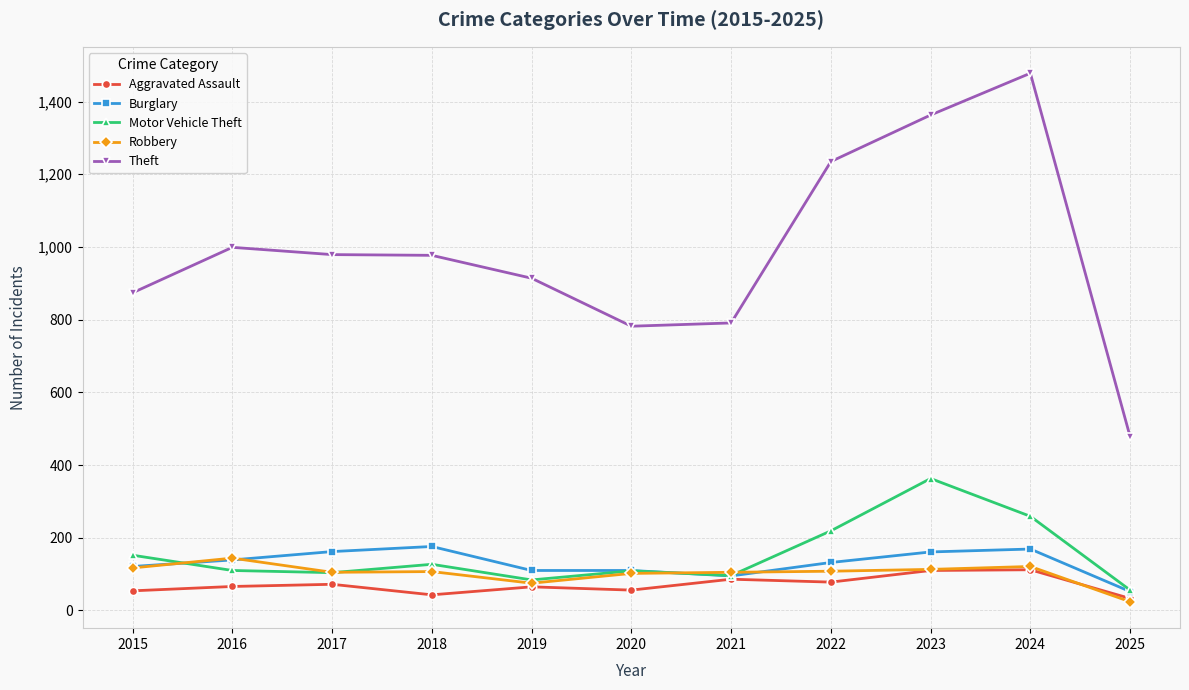

List the series in order of their peak value, lowest first.

Aggravated Assault, Robbery, Burglary, Motor Vehicle Theft, Theft